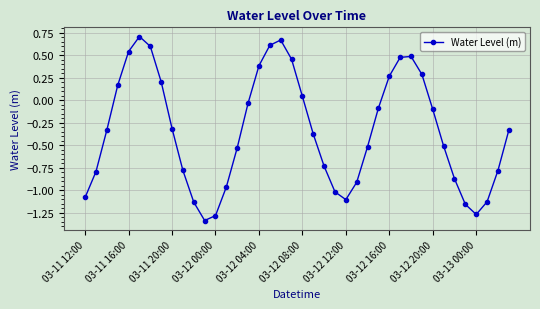

True or false: the data has more than 0 interior local peaks.

True